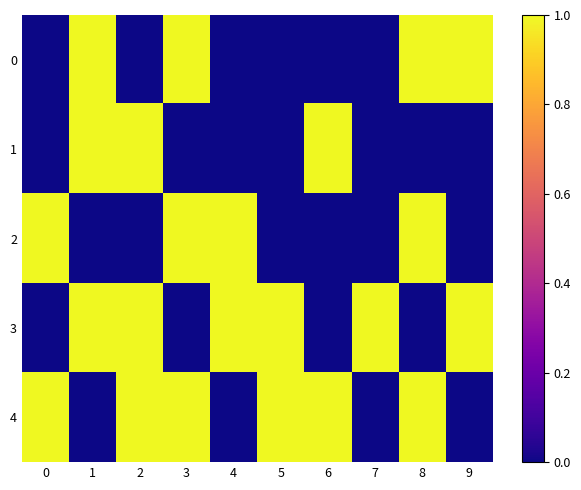

Between 2 and 3, which series saw the biggest shift?

row_0